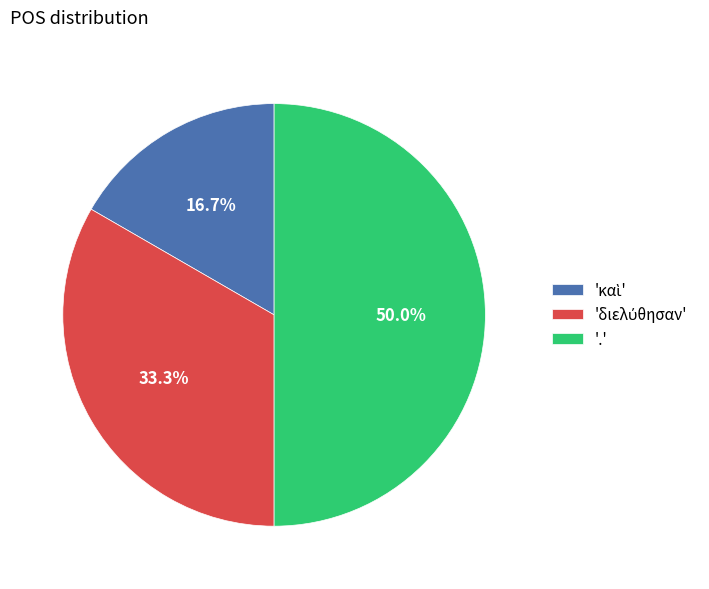

Which slice is the largest?

'.'